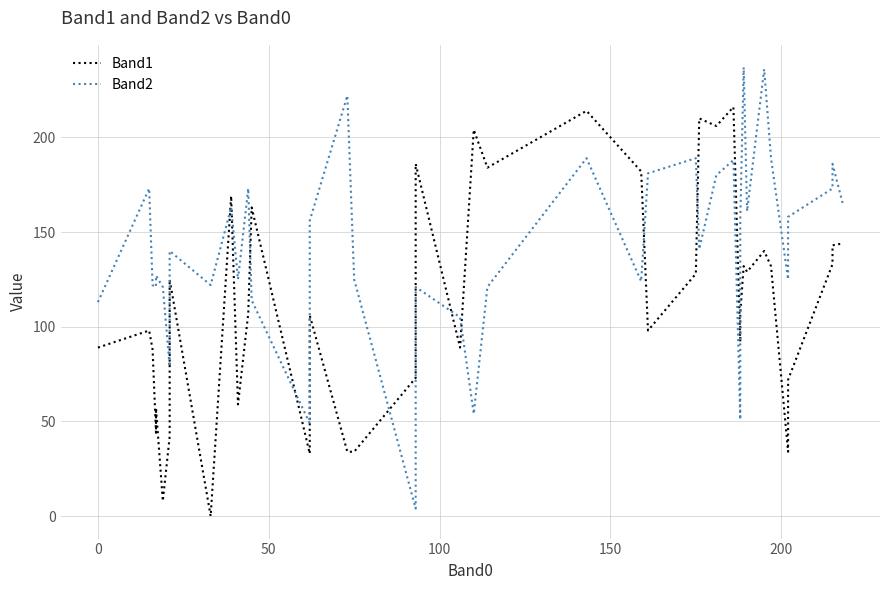

Does the chart have visible grid lines?

Yes